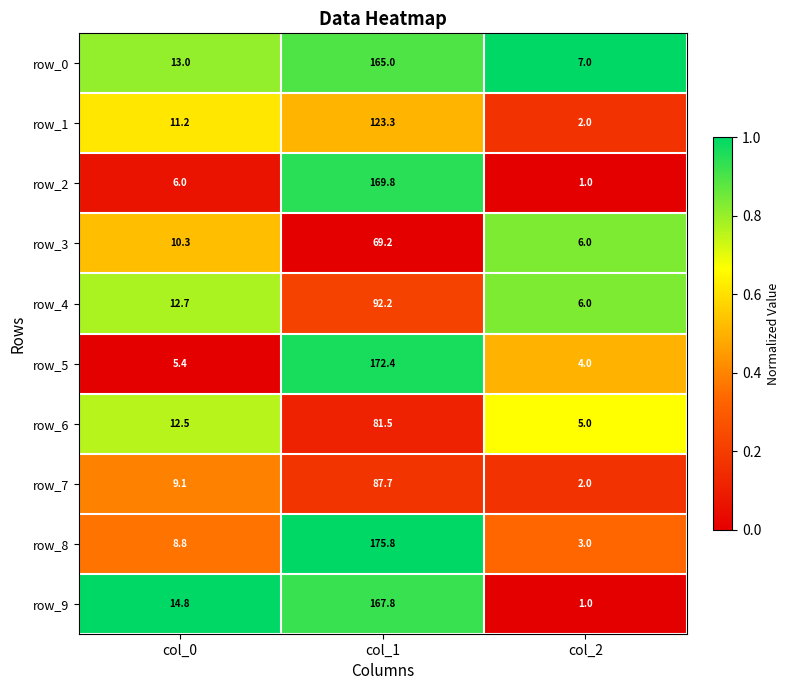

Read the row_4 value at col_0.

12.7